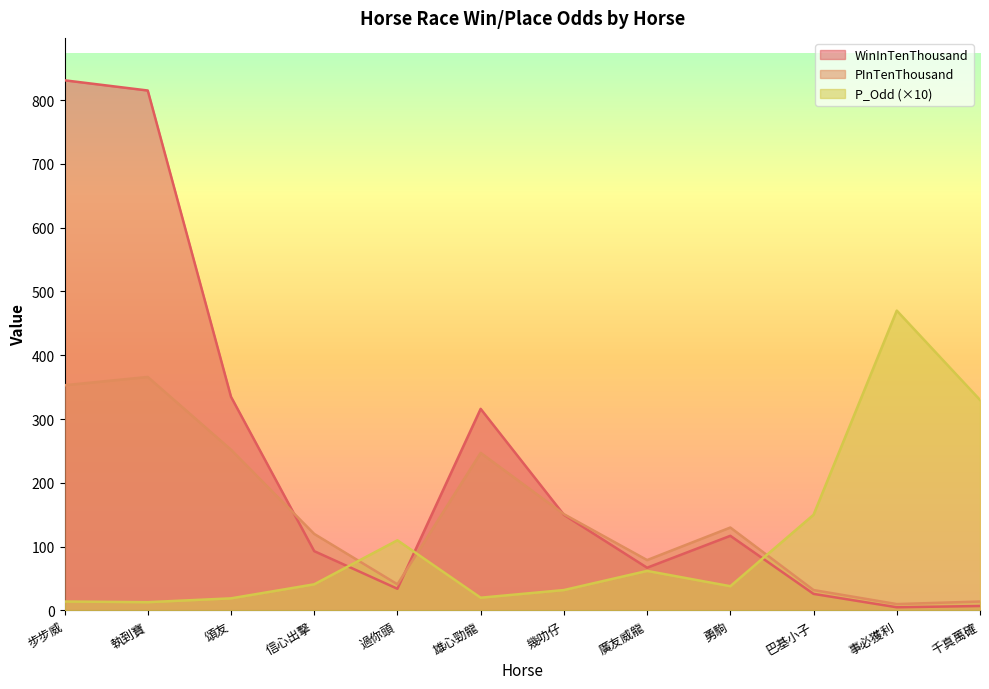

What value does the WinInTenThousand series have at 千真萬確, to the nearest 10?

10